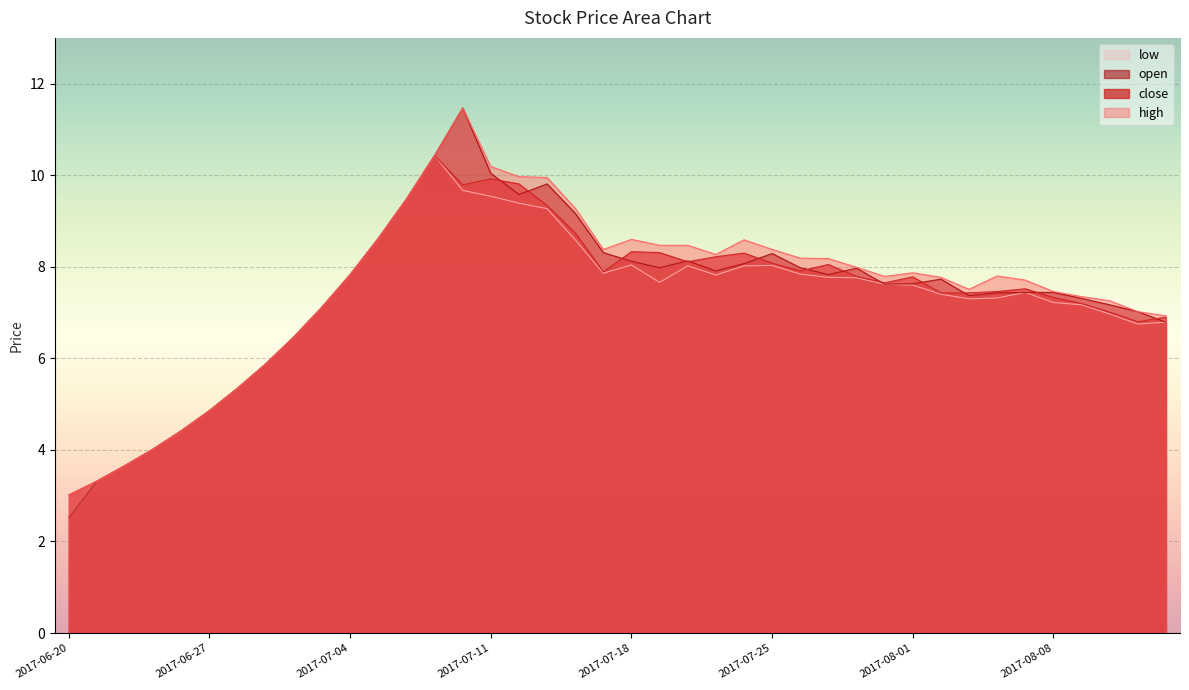

What is the sum of all open values?

295.6